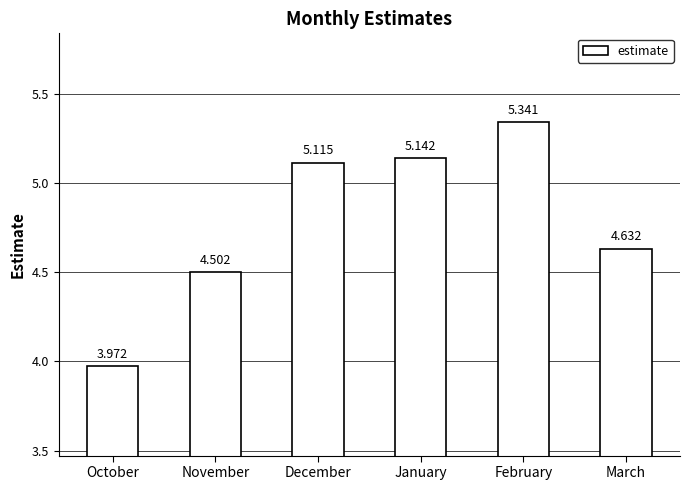

Which category has the highest value across all series?

February